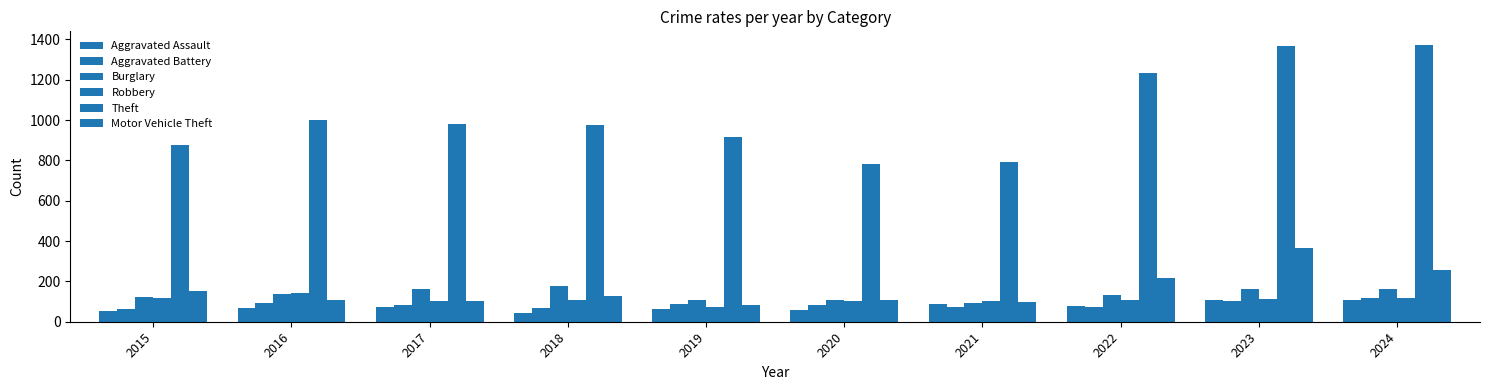

Does the chart contain stacked bars?

No